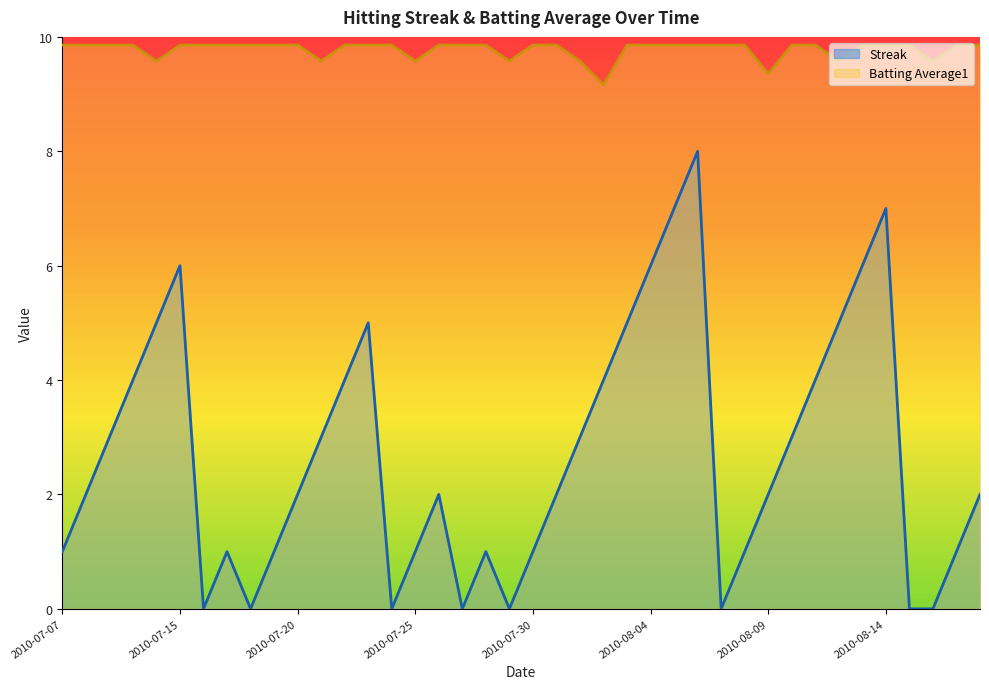

Which label corresponds to the smallest value in the chart?

2010-07-16